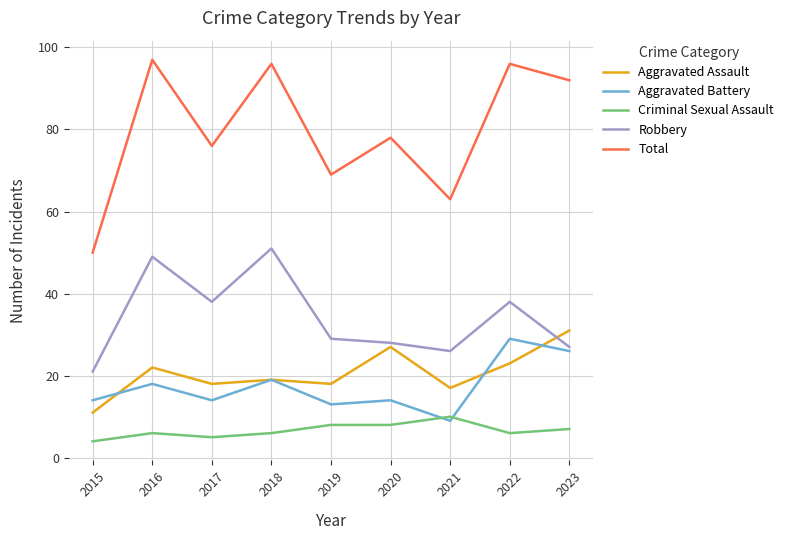

Which series has the largest range (max minus min)?

Total